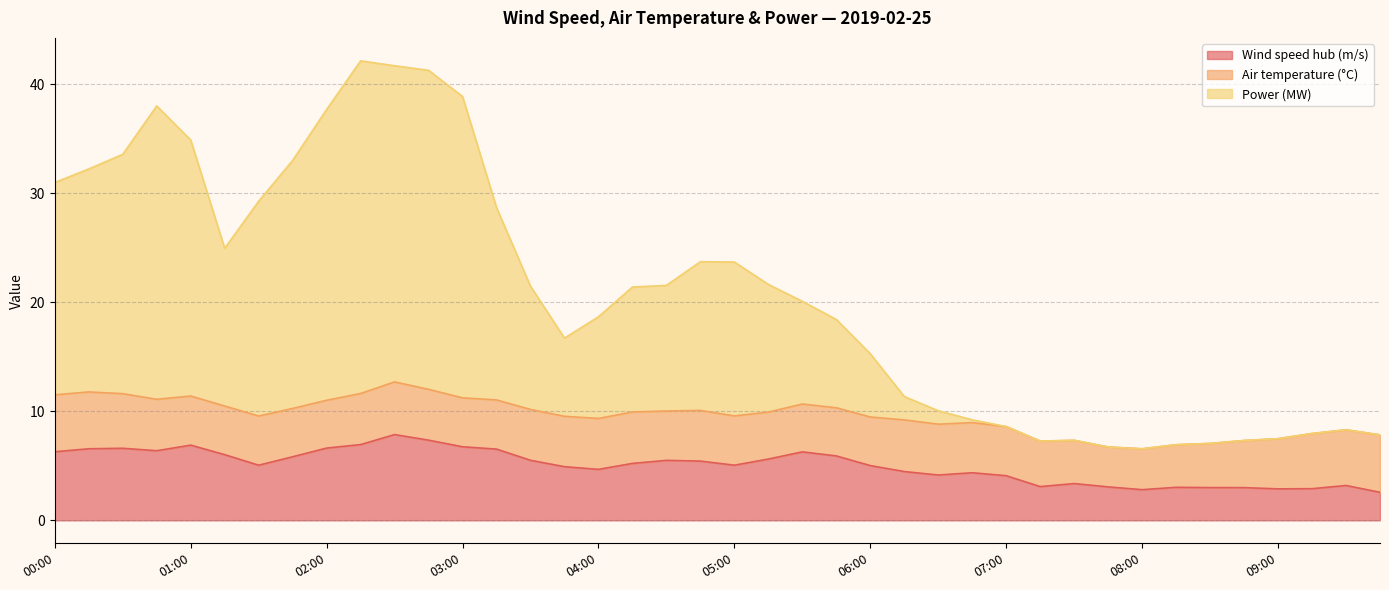

True or false: Wind speed hub (m/s) and Power (MW) cross at least once.

False